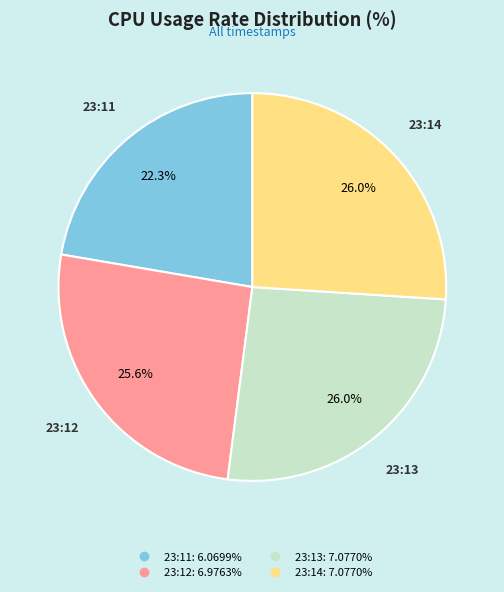

Approximately how many times larger is the value at 23:13 compared to 23:12?

1.0